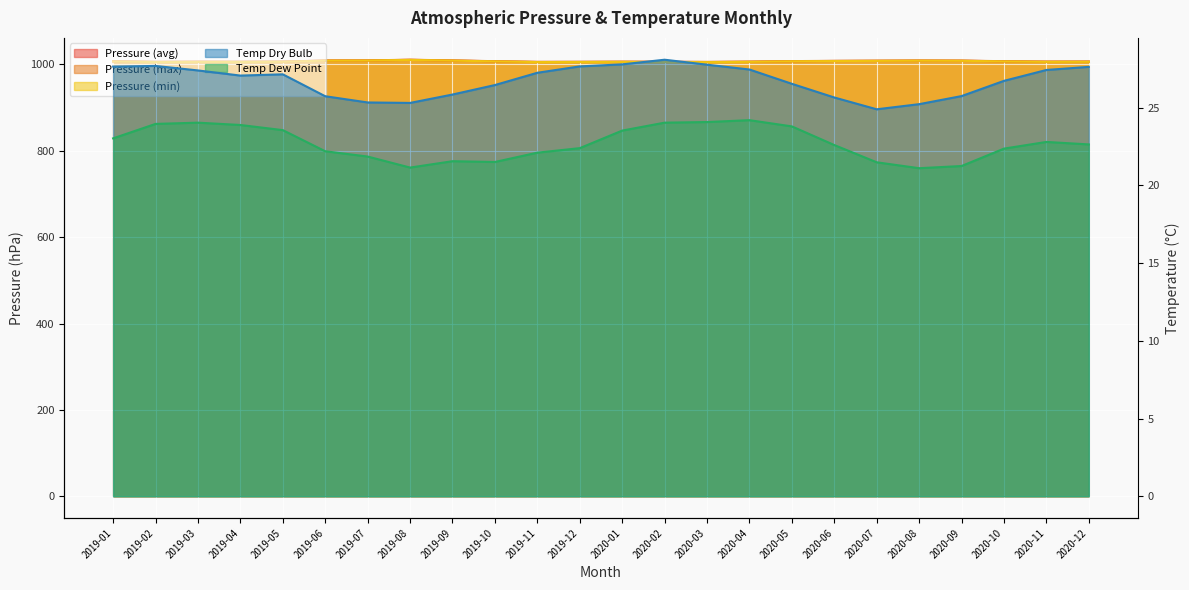

What is the minimum value for PRESSAO ATMOSFERICA AO NIVEL DA ESTACAO?

1005.8